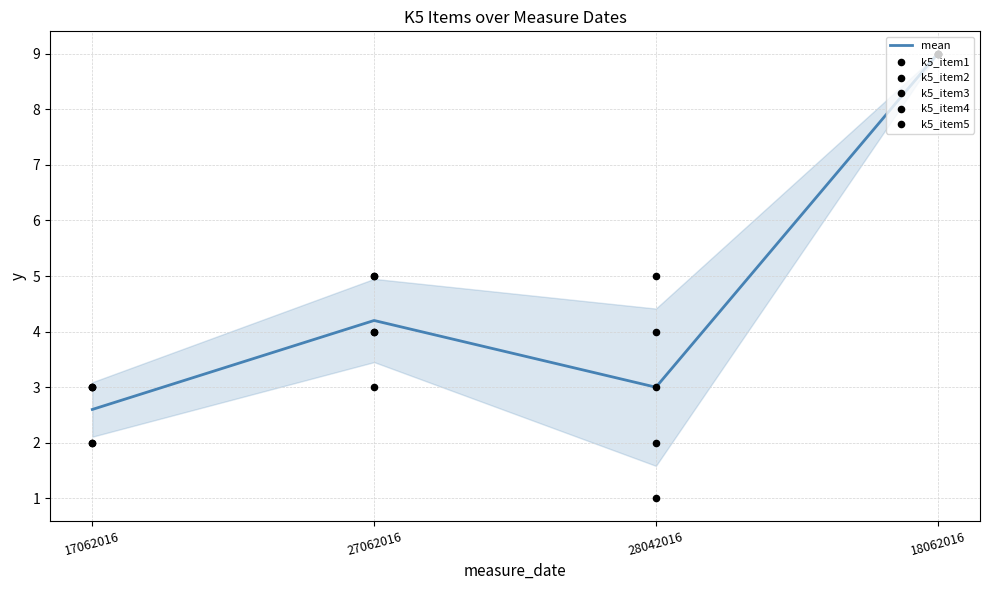

Which series contains the lowest Y value?

k5_item1